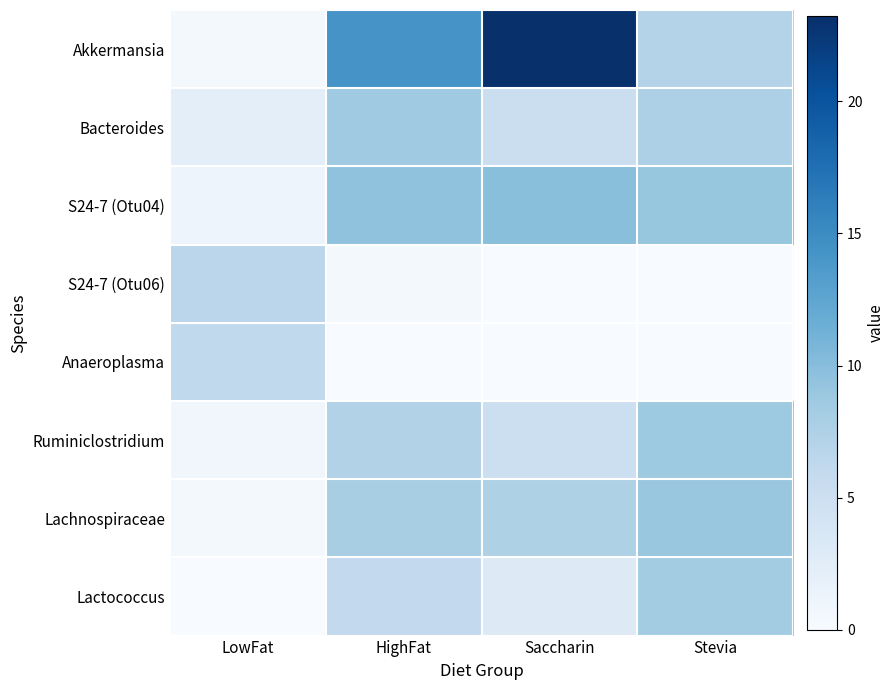

Which category has the lowest value across all series?

HighFat